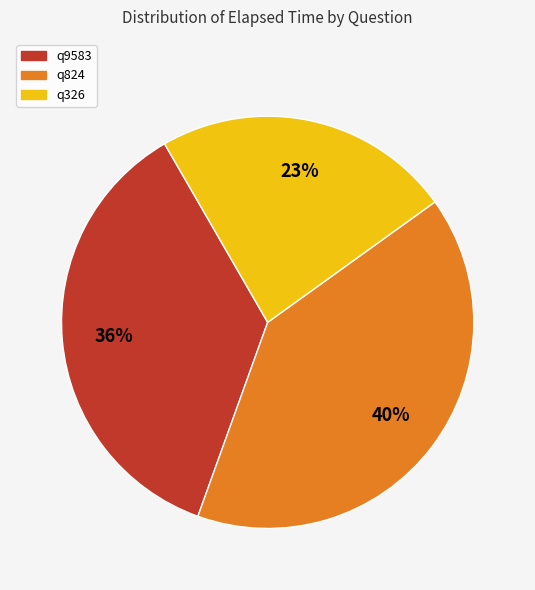

Count the number of slices in the pie.

3